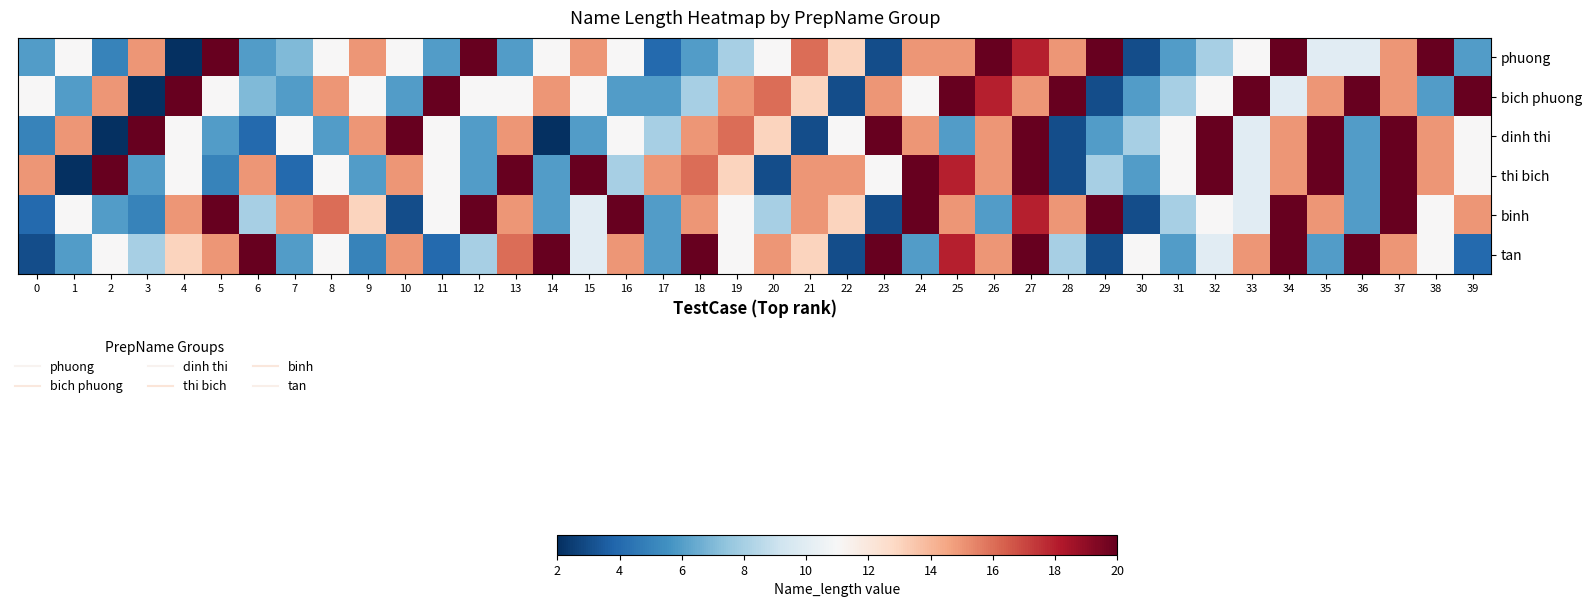

At how many categories does at least one series exceed 14?

38